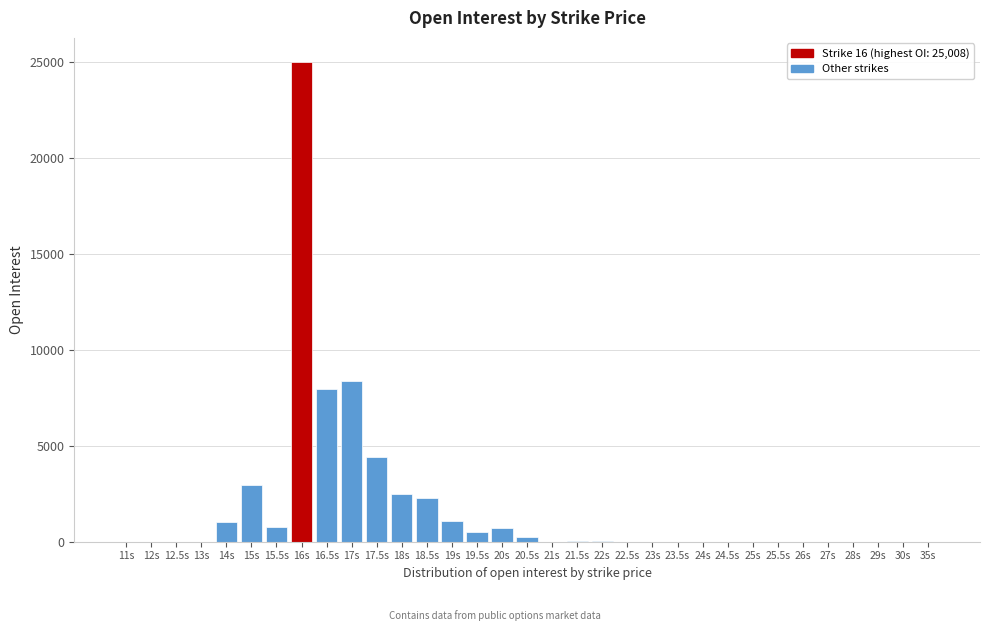

At which category does the chart reach its peak across all series?

16s